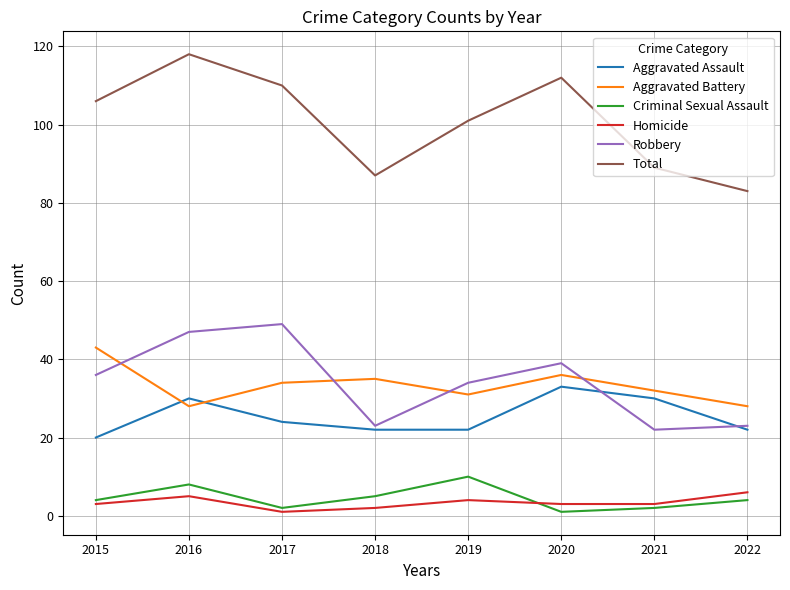

True or false: Robbery and Criminal Sexual Assault cross at least once.

False